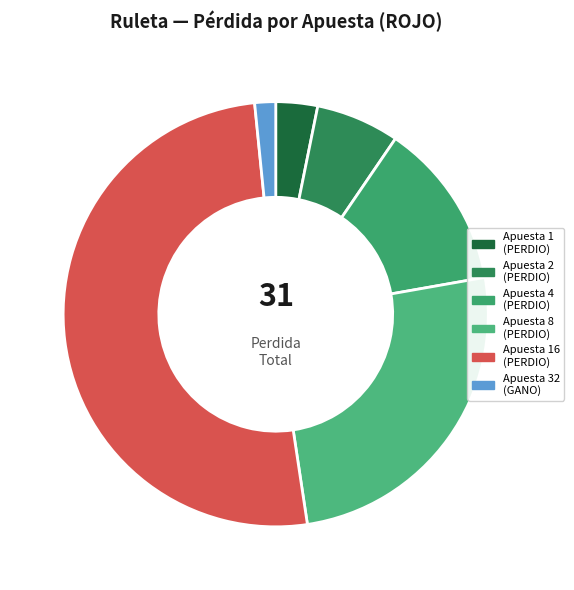

Does any single category account for the majority?

Yes